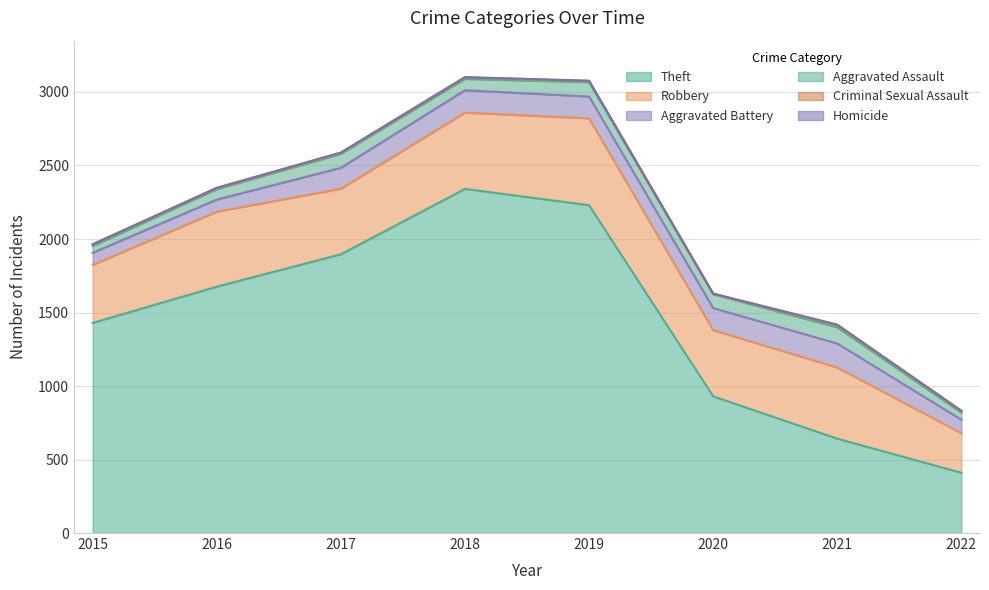

Which series has the widest spread of values?

Theft